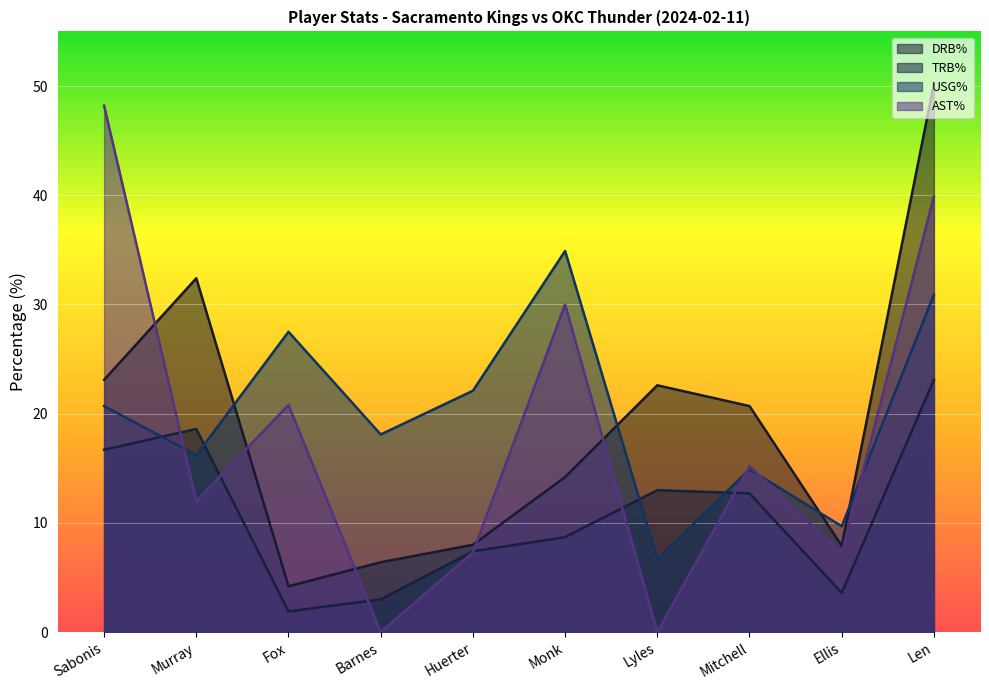

Count the number of categories in the chart.

10